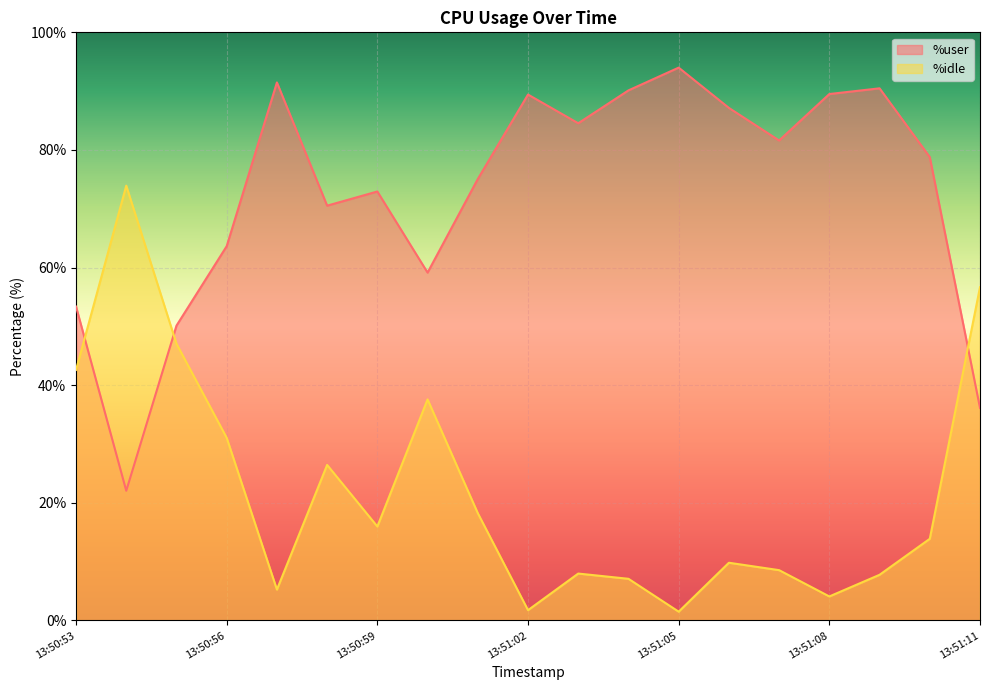

List the series in order of their peak value, lowest first.

%idle, %user